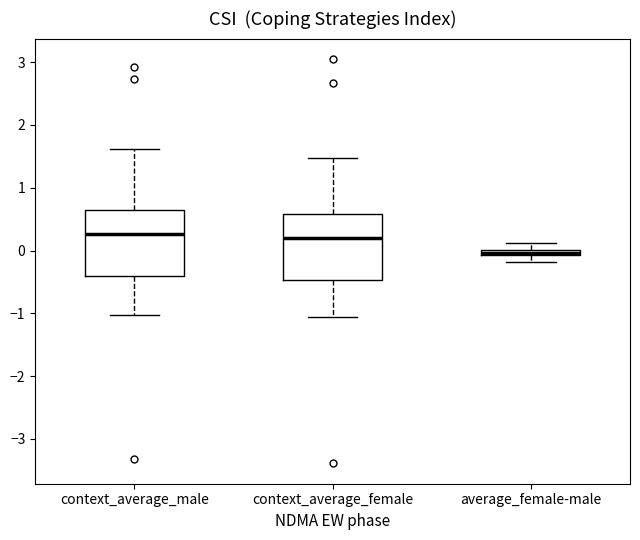

Where does the upper whisker of the box for context_average_female end on the y-axis? The values are not printed on the chart, so give them approximately, as read against the axis.

1.5